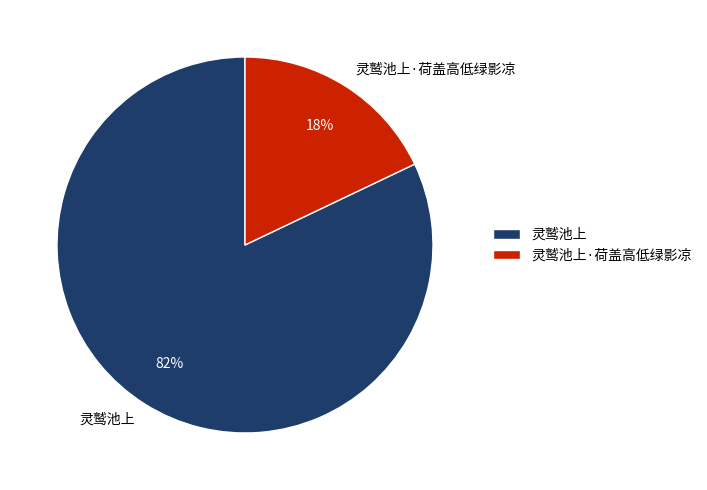

To the nearest percent, what is the average slice percentage?

50%